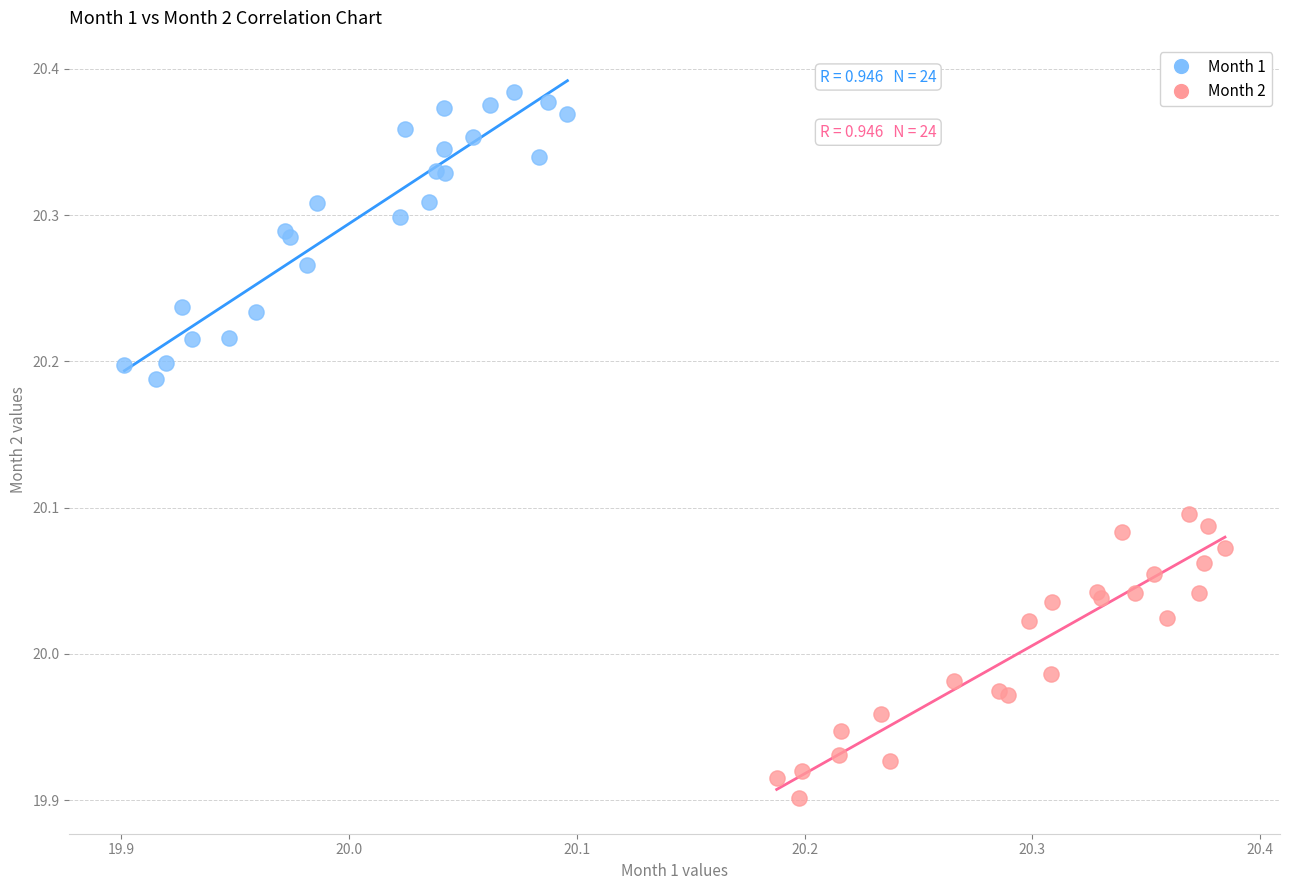

What are all the series names shown in the legend?

Month 1, Month 2